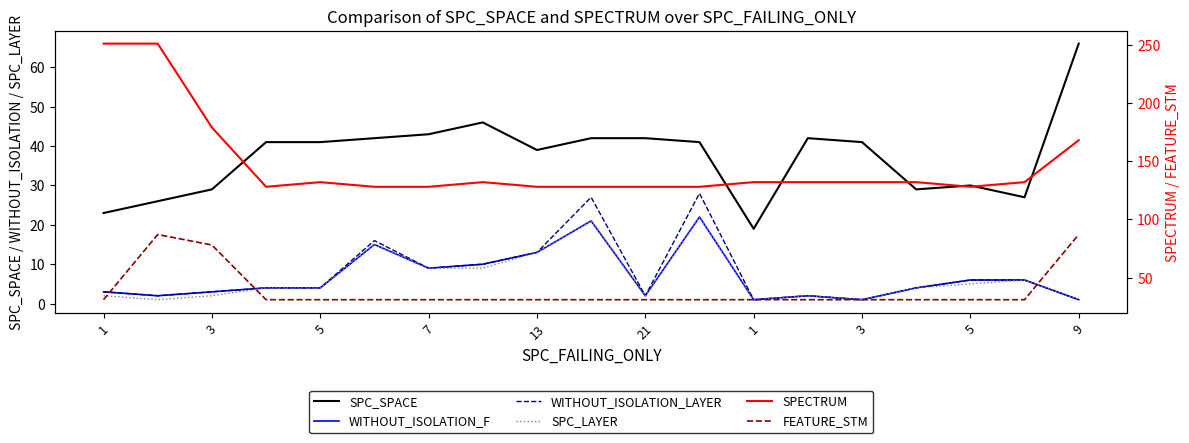

True or false: SPC_SPACE and WITHOUT_ISOLATION_F intersect in this chart.

False